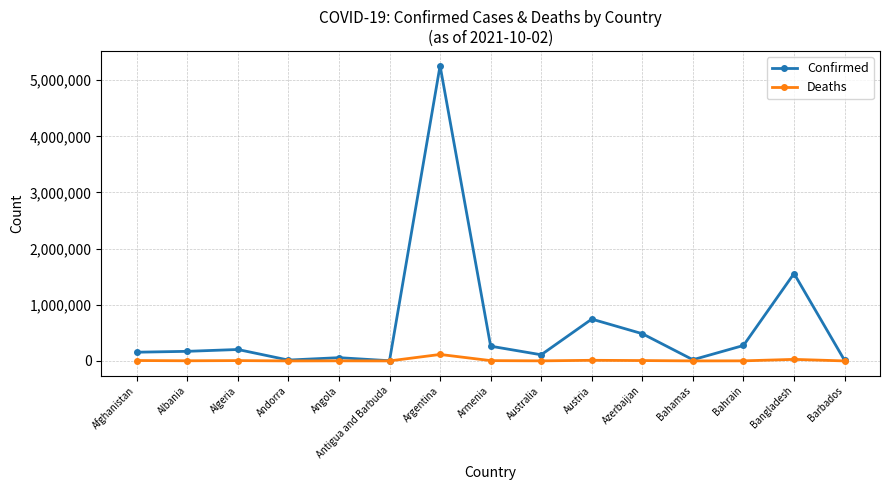

What is the sum of all Confirmed values?

9327900